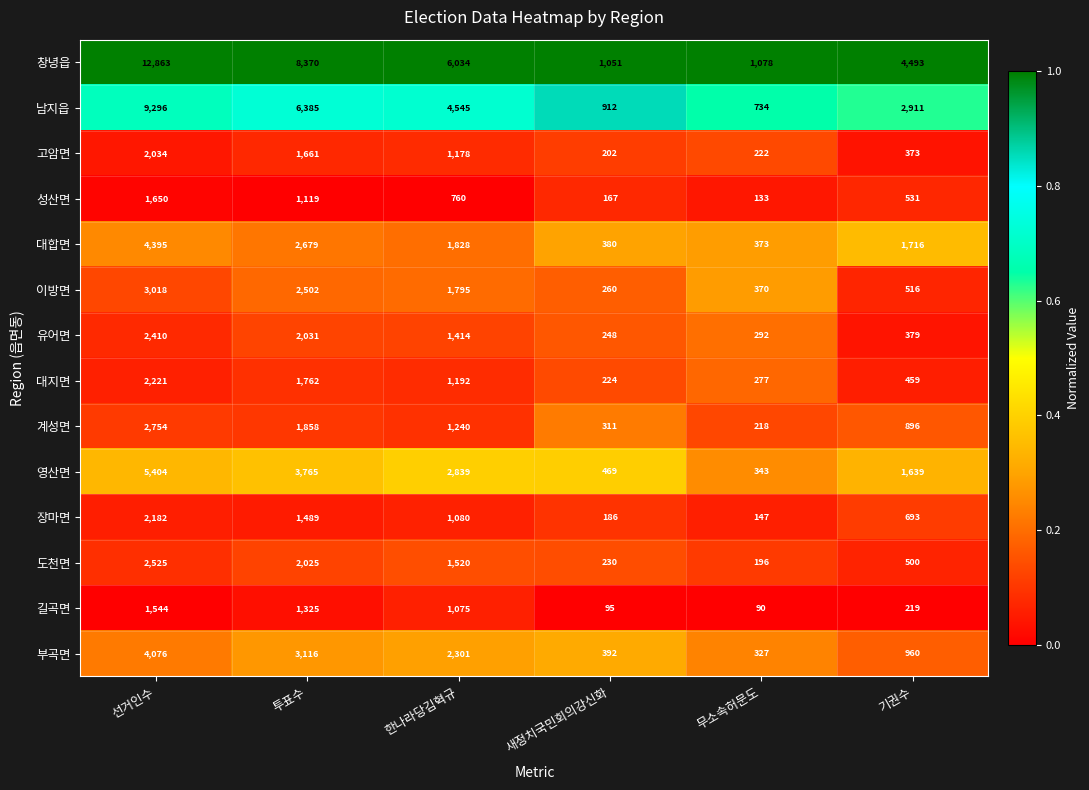

What is the difference between the 영산면 values at 무소속허문도 and 새정치국민회의강신화?

126